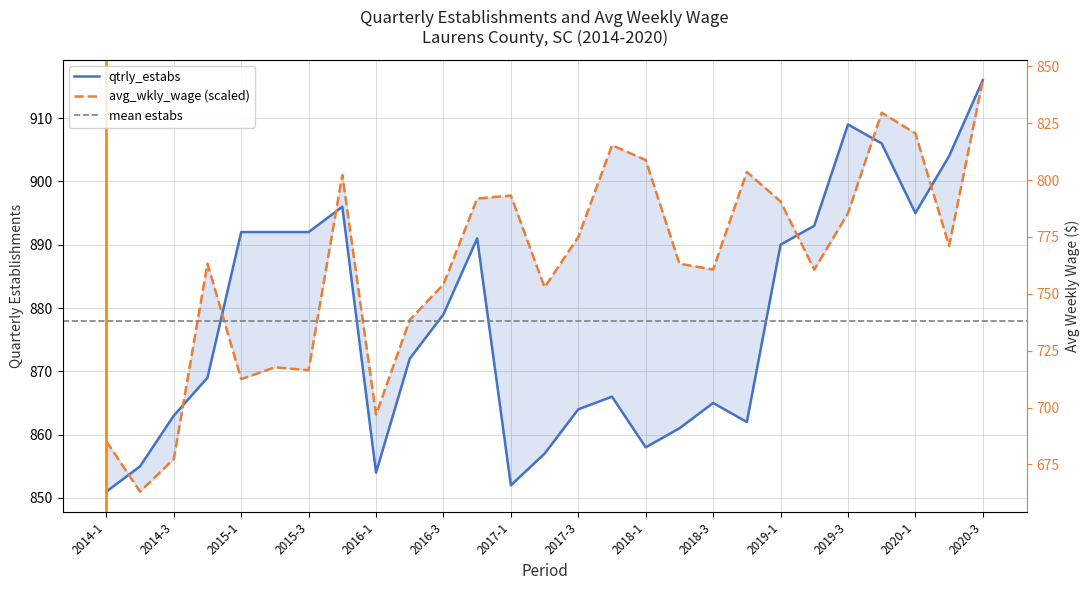

Is it true that avg_wkly_wage equals 901.5 at 2018-4?

True